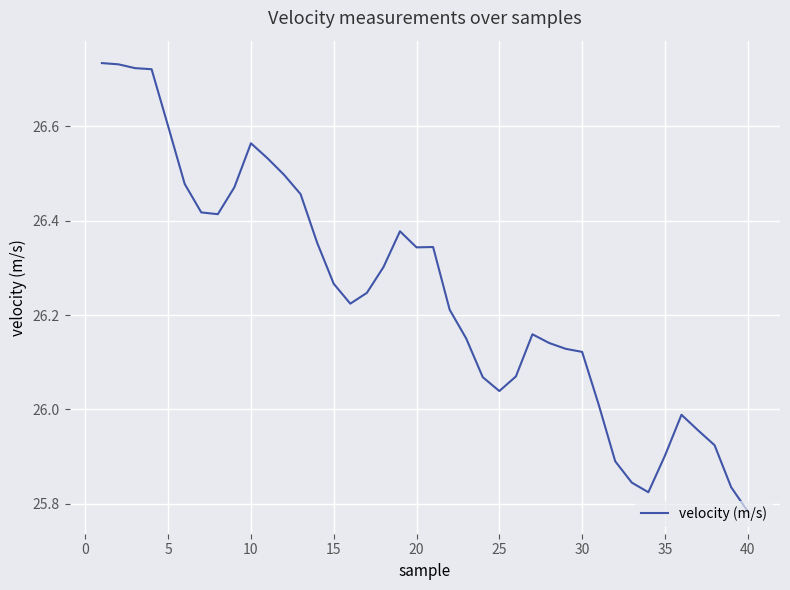

What is the difference between the maximum and minimum values?

1.0